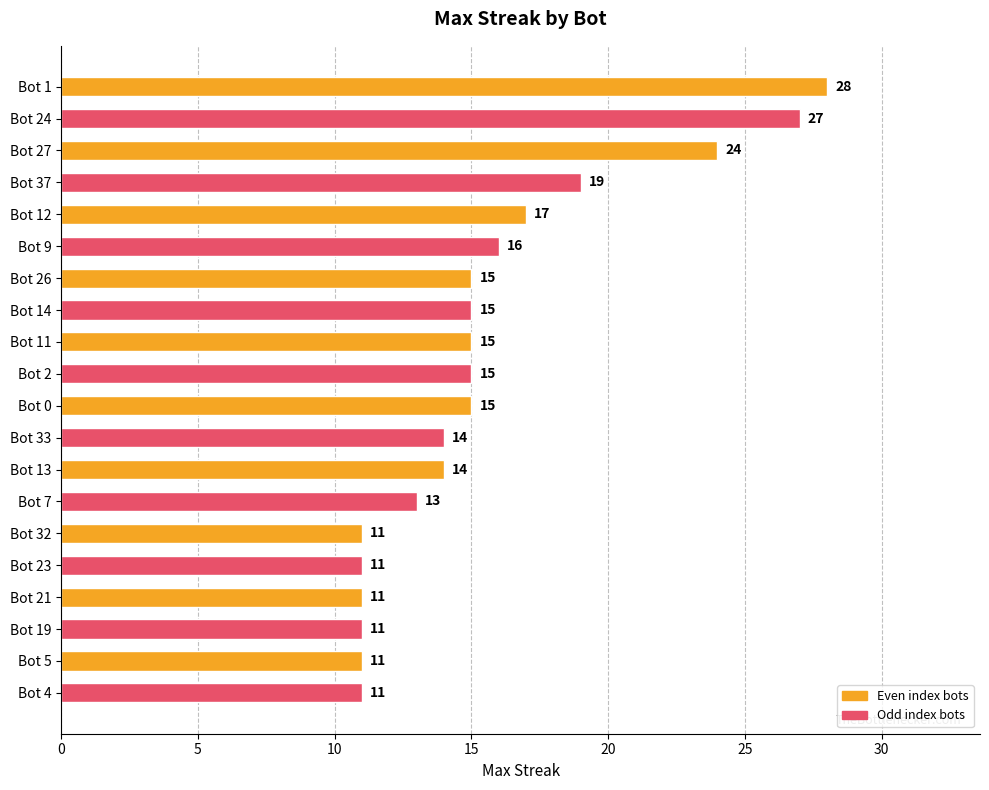

Where is the data nearest to the value 19?

Bot 37